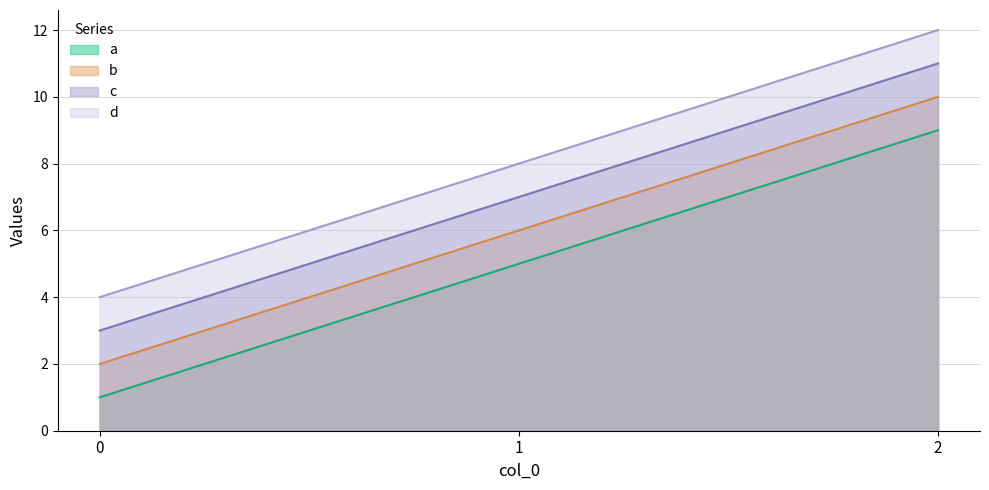

What is the approximate value of b at 1?

6